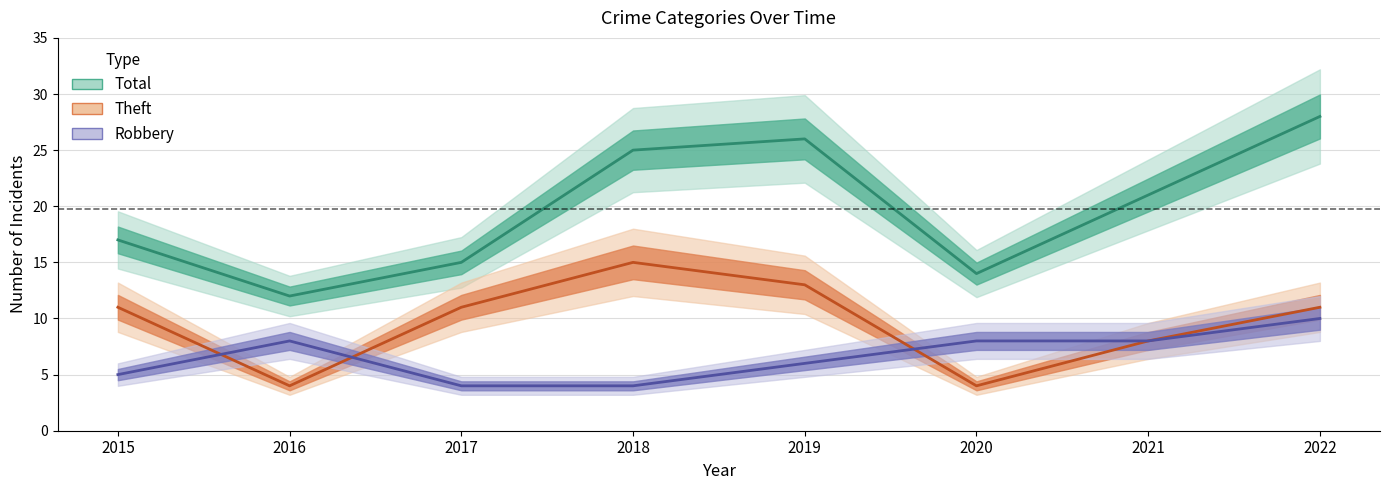

What are all the series names shown in the legend?

Robbery, Theft, Total